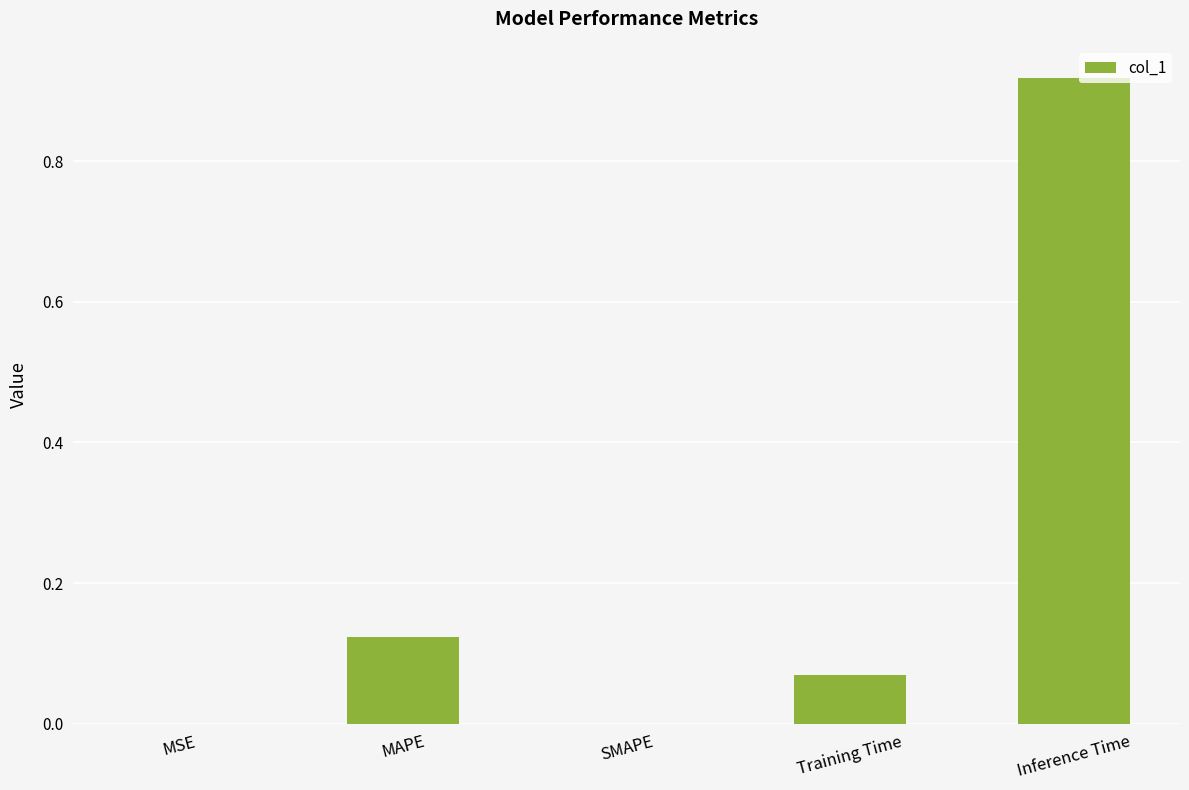

The chart shows a value of 0.0 at MSE. True or false?

True